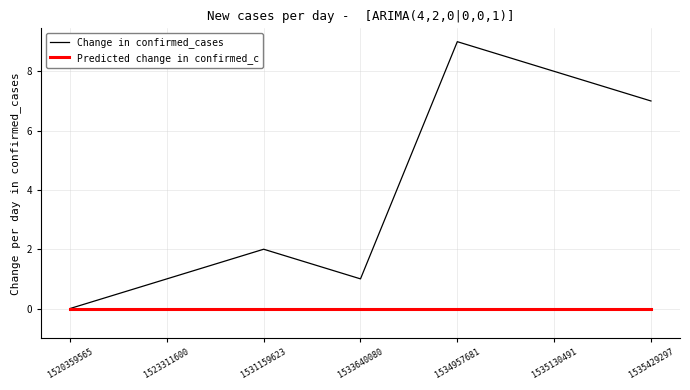

Rank the series by their average value, from lowest to highest.

Predicted change in confirmed_c, Change in confirmed_cases